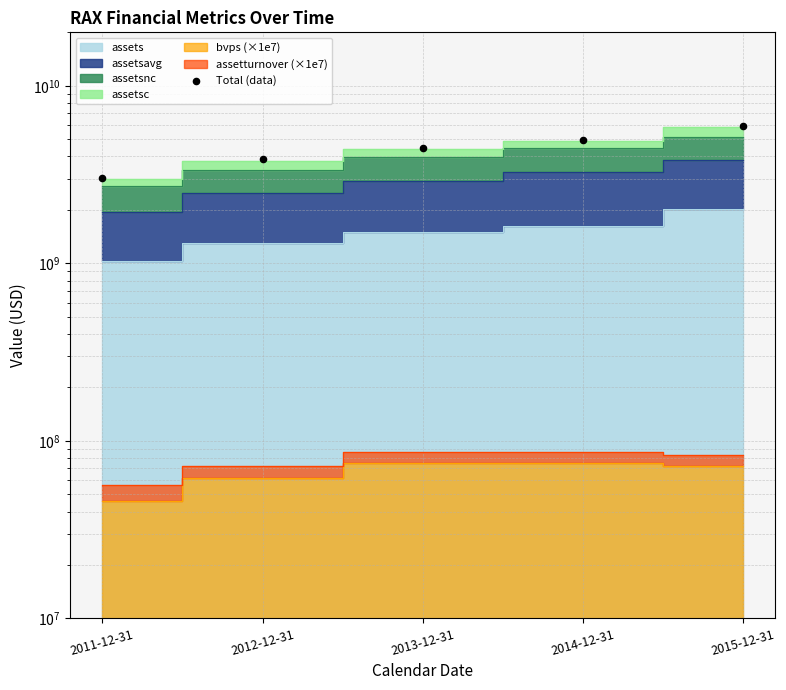

Between 2012-12-31 and 2014-12-31, which is larger?

2014-12-31